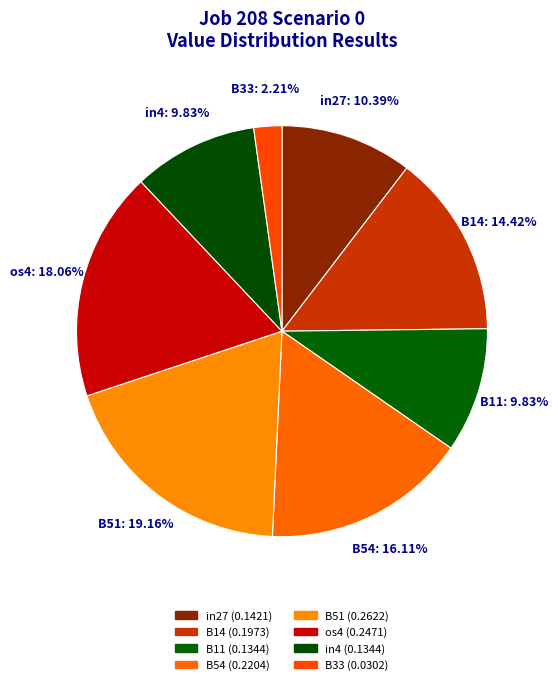

What percentage is NOT represented by B51?

80.8%